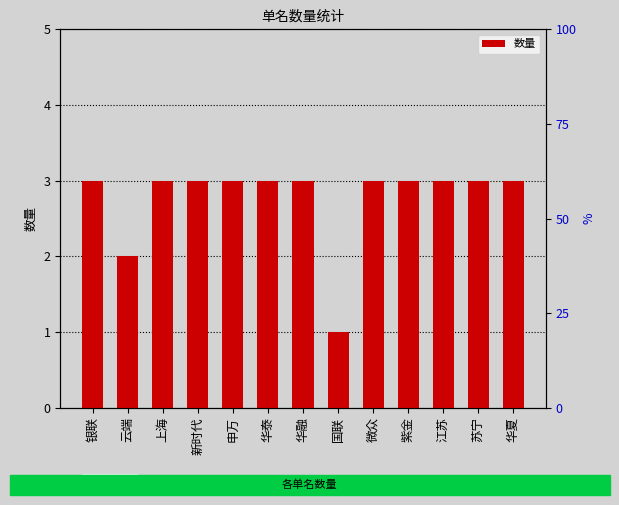

Rank the categories by value from lowest to highest.

国联, 云端, 银联, 上海, 新时代, 申万, 华泰, 华融, 微众, 紫金, 江苏, 苏宁, 华夏